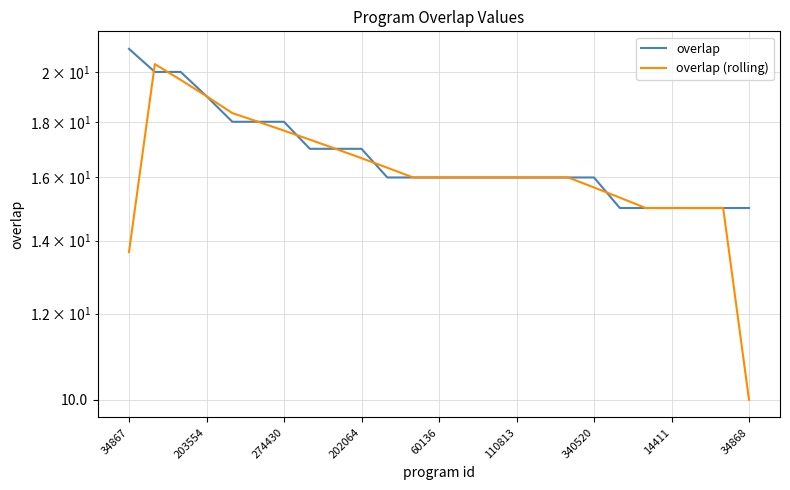

Which series has the widest spread of values?

overlap (rolling)